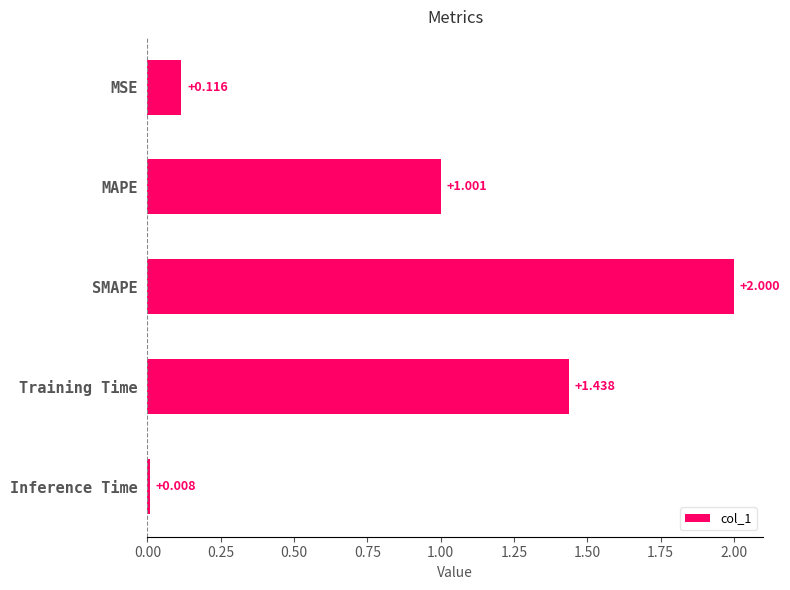

What is the label of the 5th bar from the bottom?

MSE